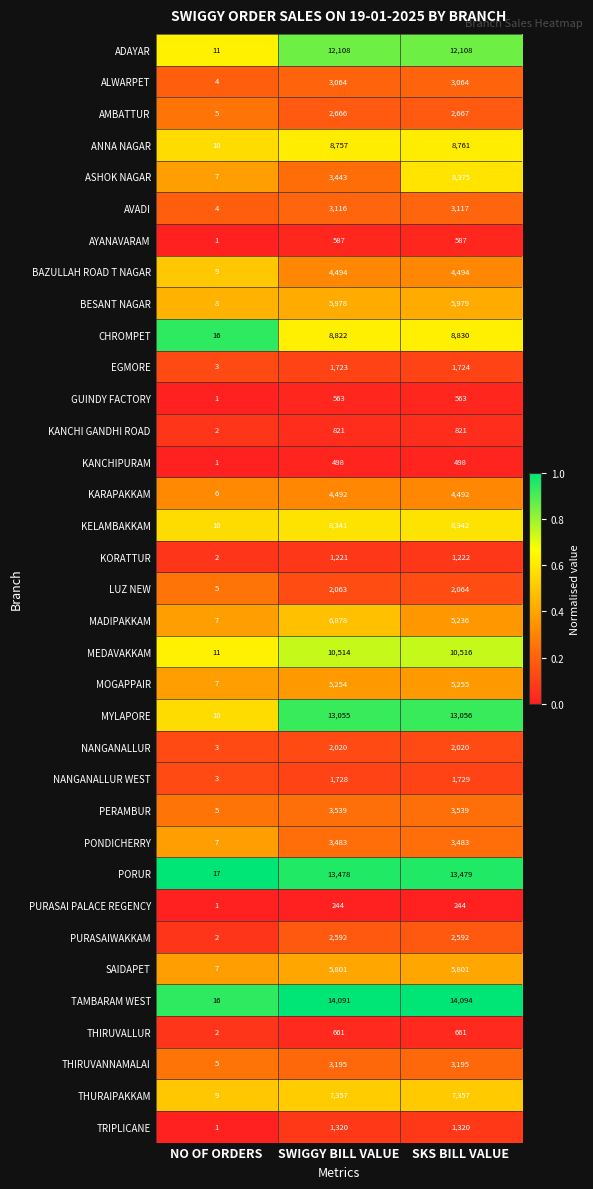

What is the average value of the GUINDY FACTORY series?

376